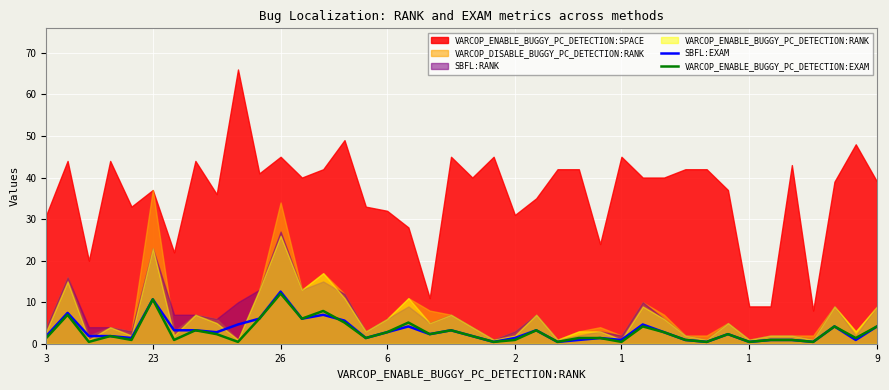

Which category has the highest value in the SBFL:EXAM series?

26